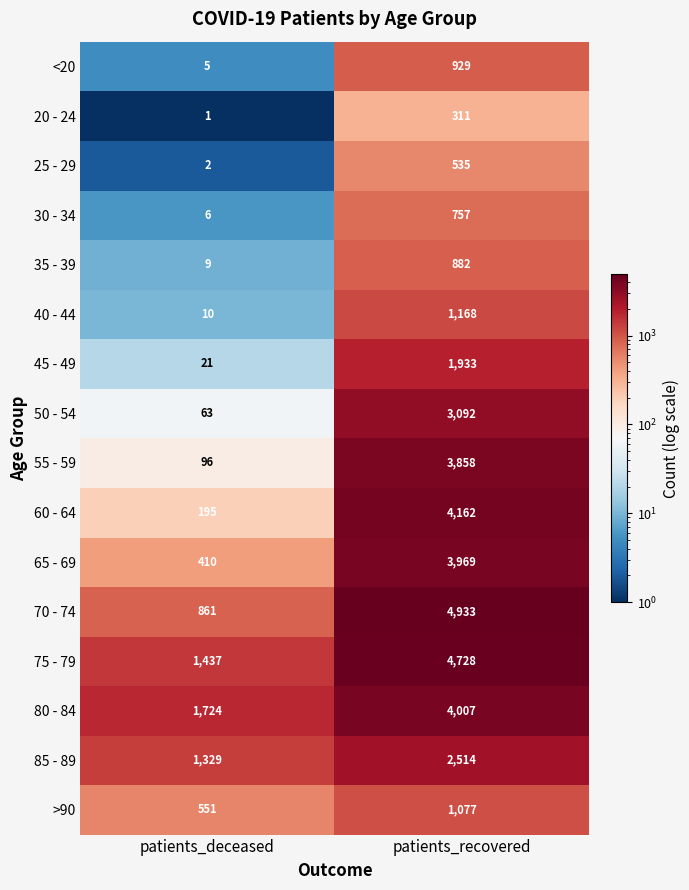

What is the greatest value displayed?

4933